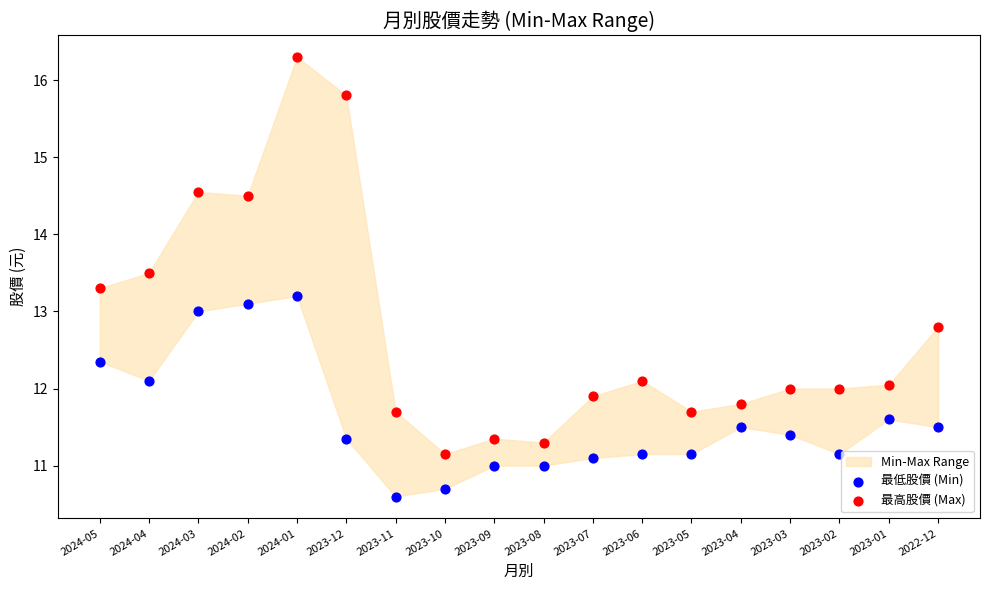

Which series has the widest spread of Y values?

最高股價 (Max)